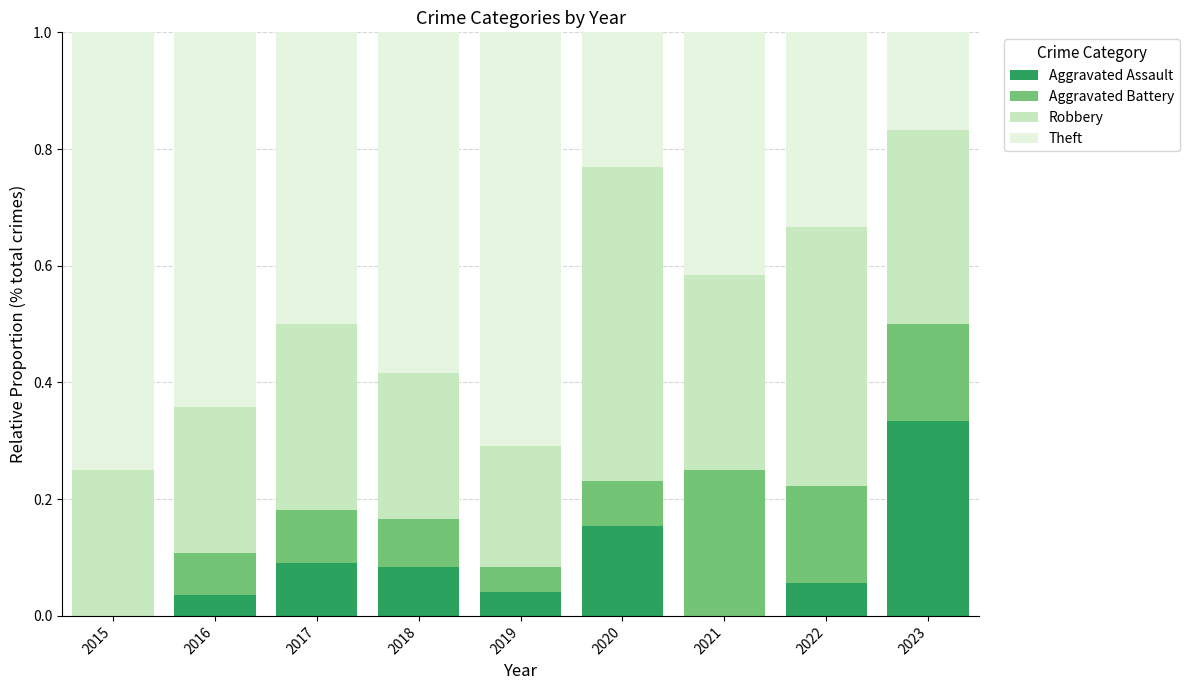

The value of Aggravated Assault at 2015 is 0.0. True or false?

True